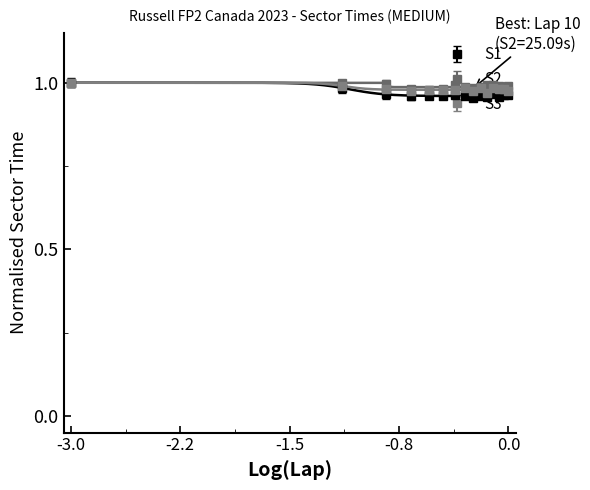

What is the maximum value for S1?

1.0